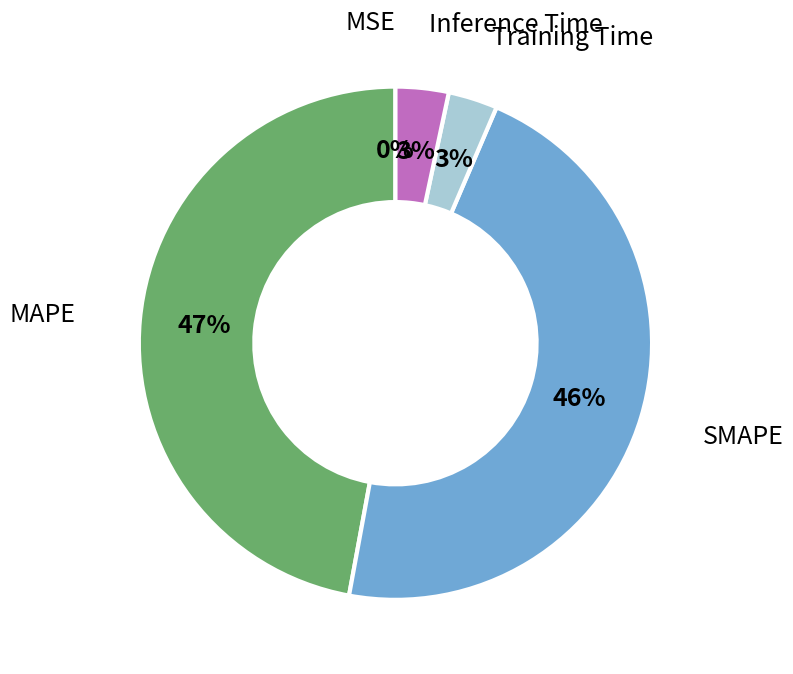

Does any single category account for the majority?

No